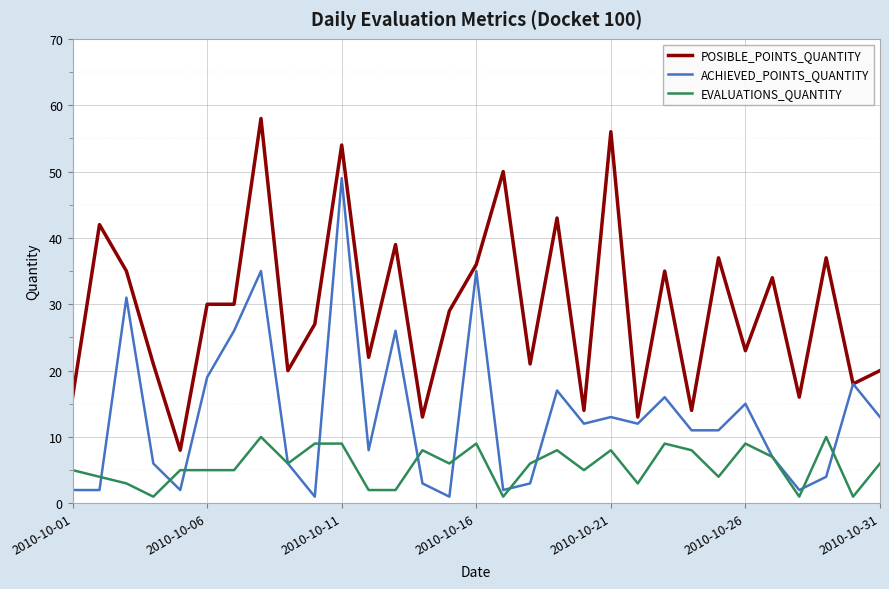

Which series has the largest total across all categories?

POSIBLE_POINTS_QUANTITY